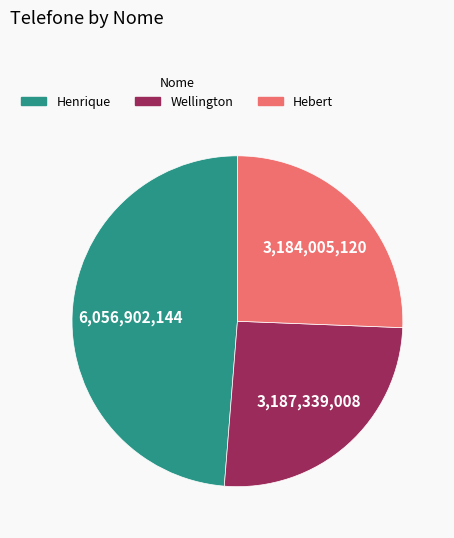

The Wellington slice represents 14% of the pie. True or false?

False